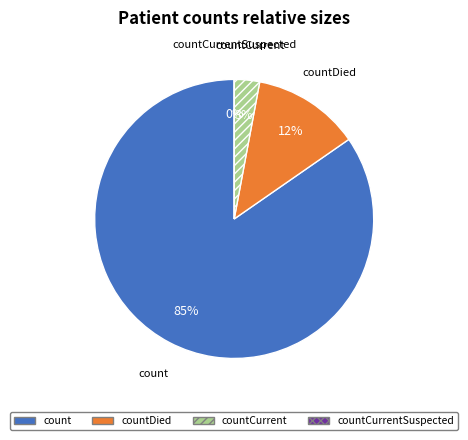

Count the number of slices in the pie.

4